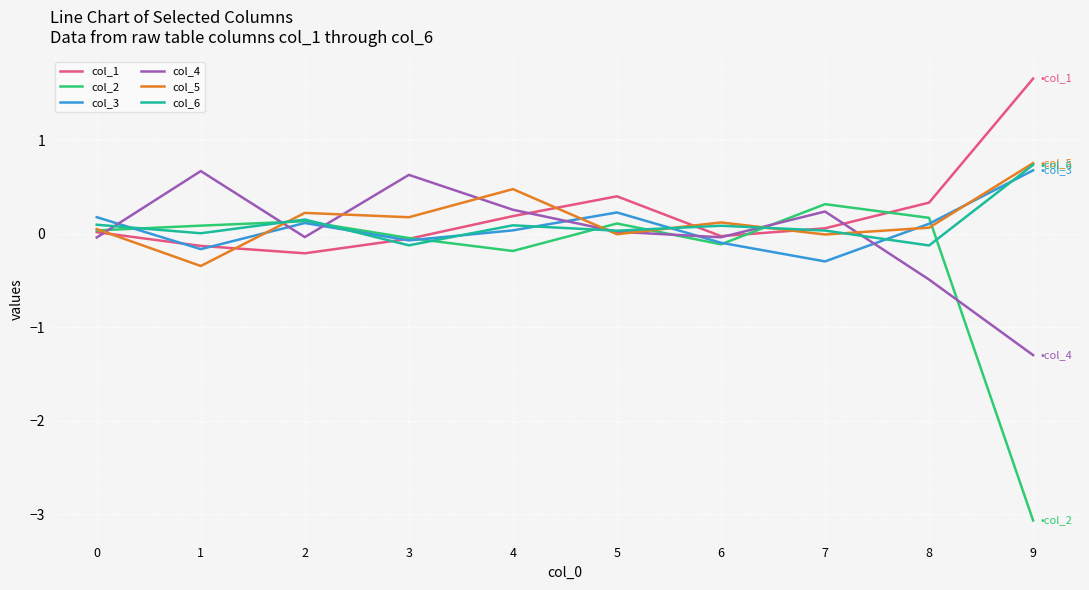

True or false: col_4 and col_5 cross at least once.

True